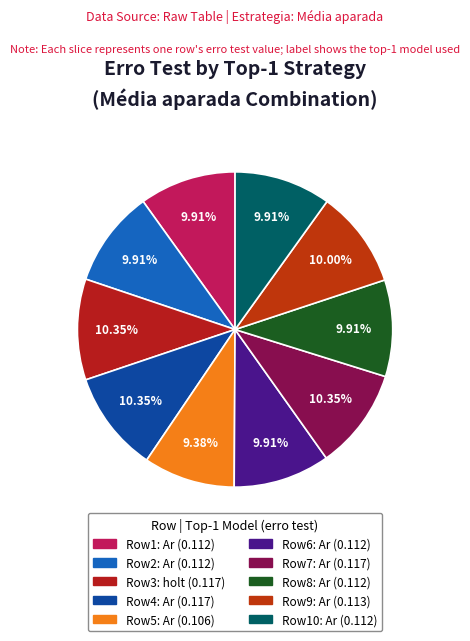

What is the largest slice in the pie chart?

holt